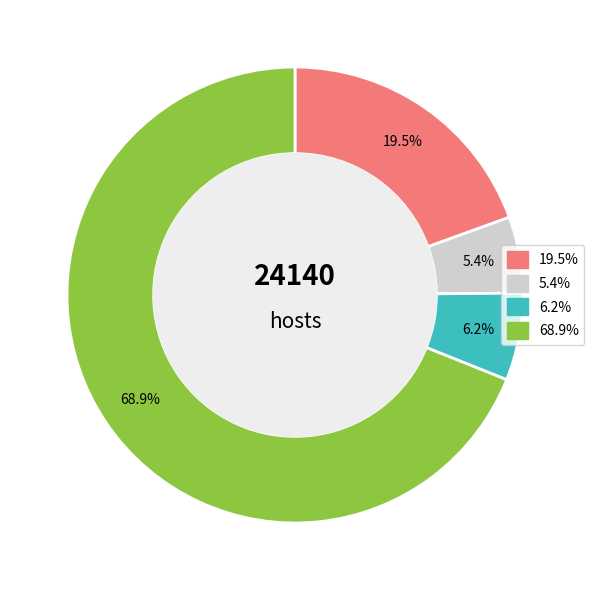

How many slices are in this pie chart?

4